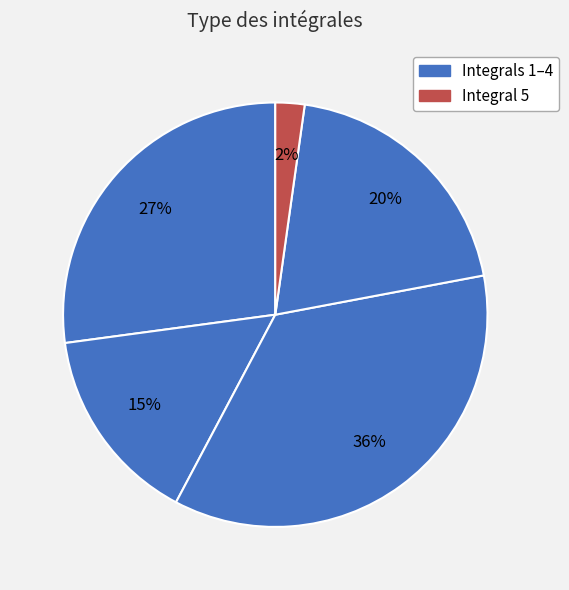

To the nearest percent, what is the average slice percentage?

20%